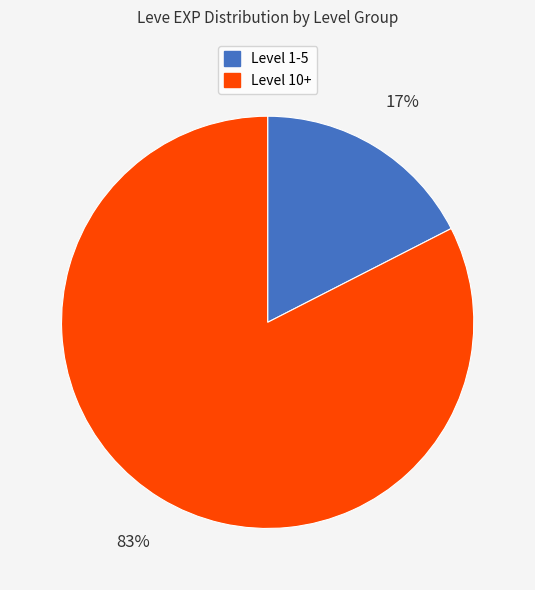

How many segments does this pie chart have?

2